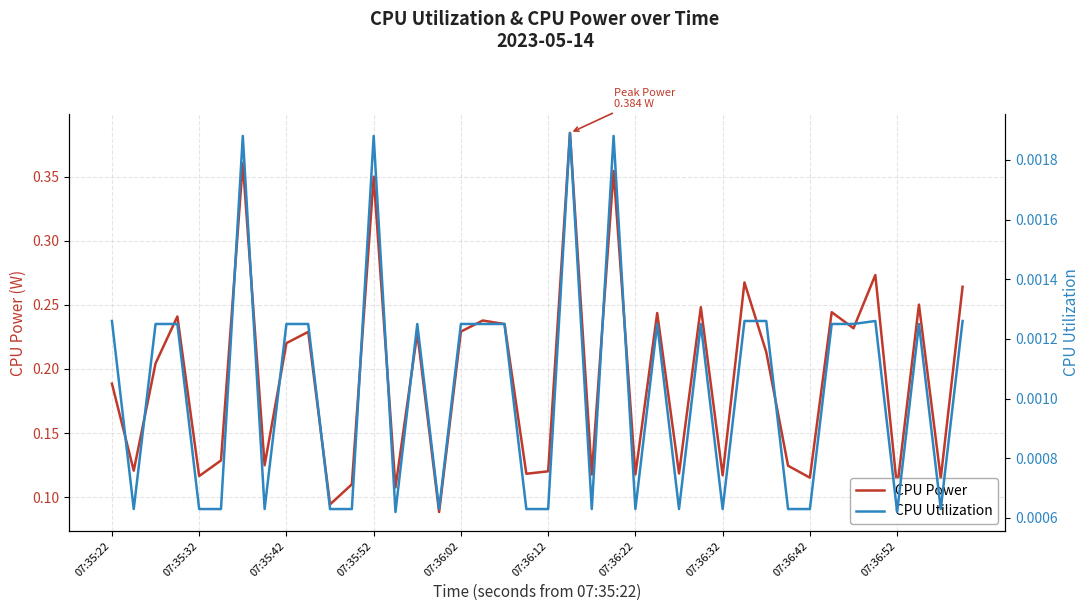

At which category is the sum across all series the highest?

21